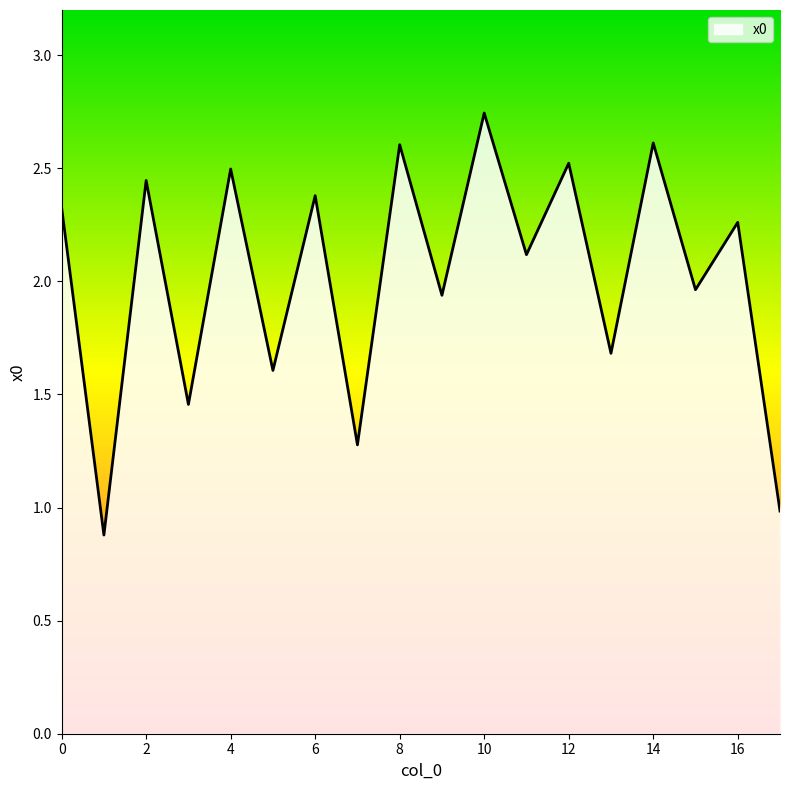

How many interior local valleys (lower than both neighbors) does the data have?

8